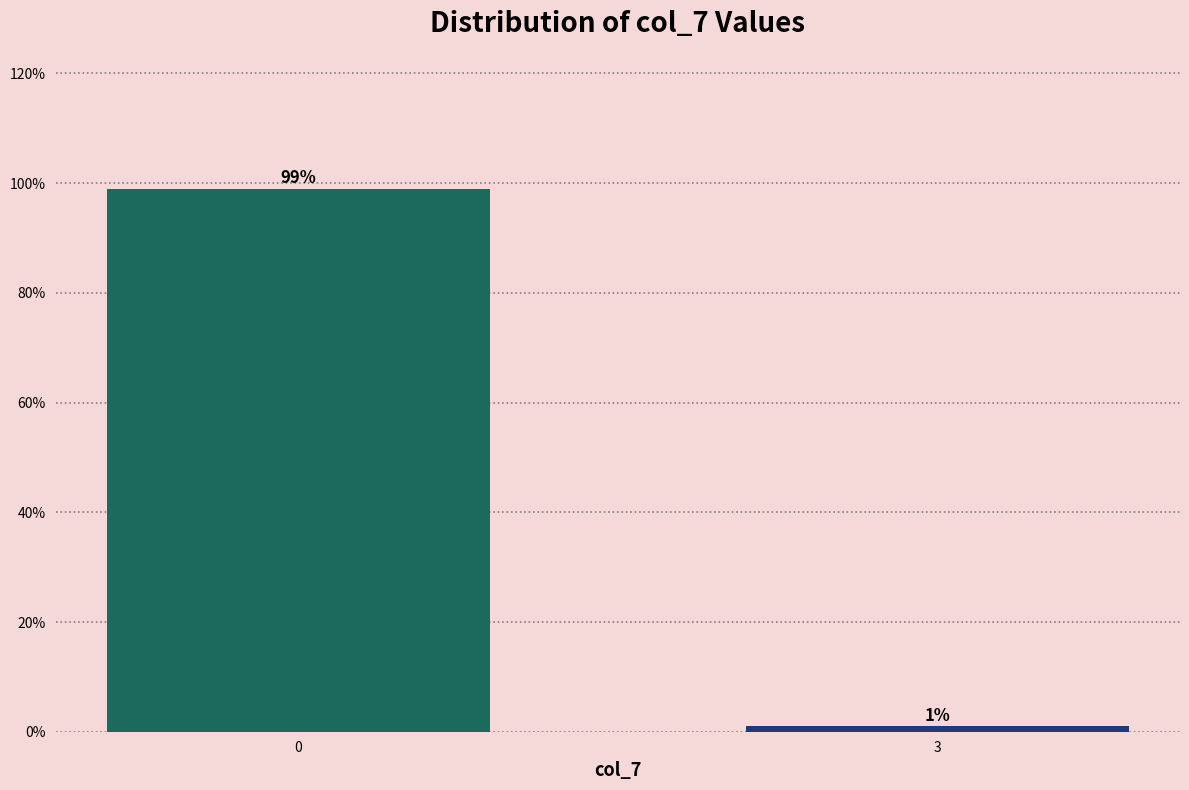

Reading left to right, extract all data points from this chart.

0=99	3=1